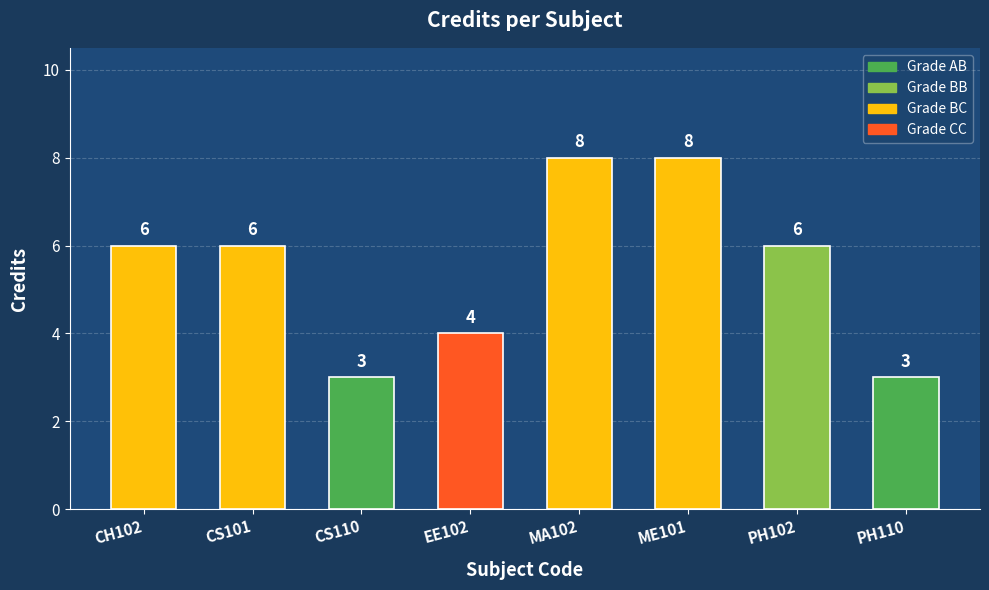

Reading right to left, transcribe all the data shown in this chart.

PH110=3	PH102=6	ME101=8	MA102=8	EE102=4	CS110=3	CS101=6	CH102=6